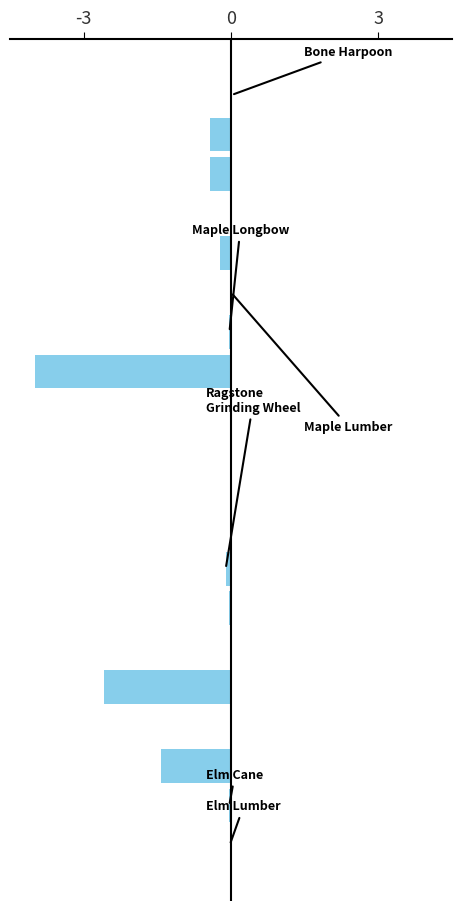

What is the sum of all values?

-9.3